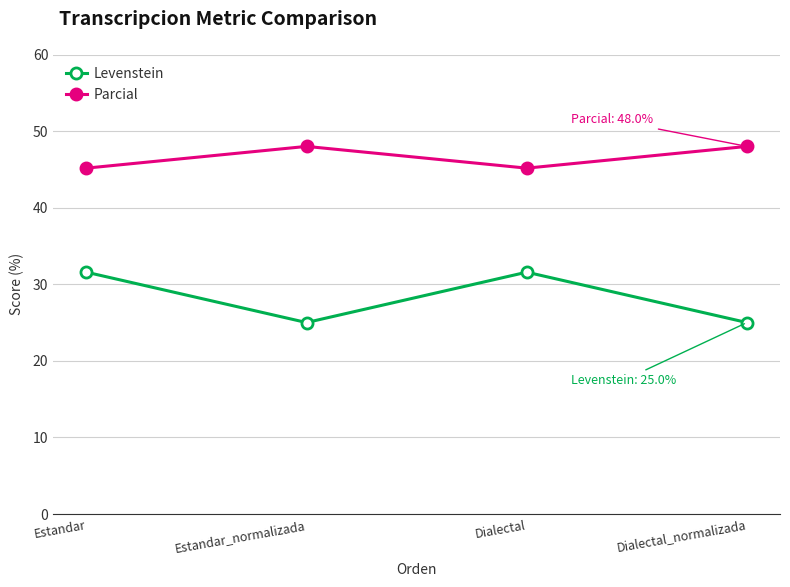

Count the number of data series in this chart.

2